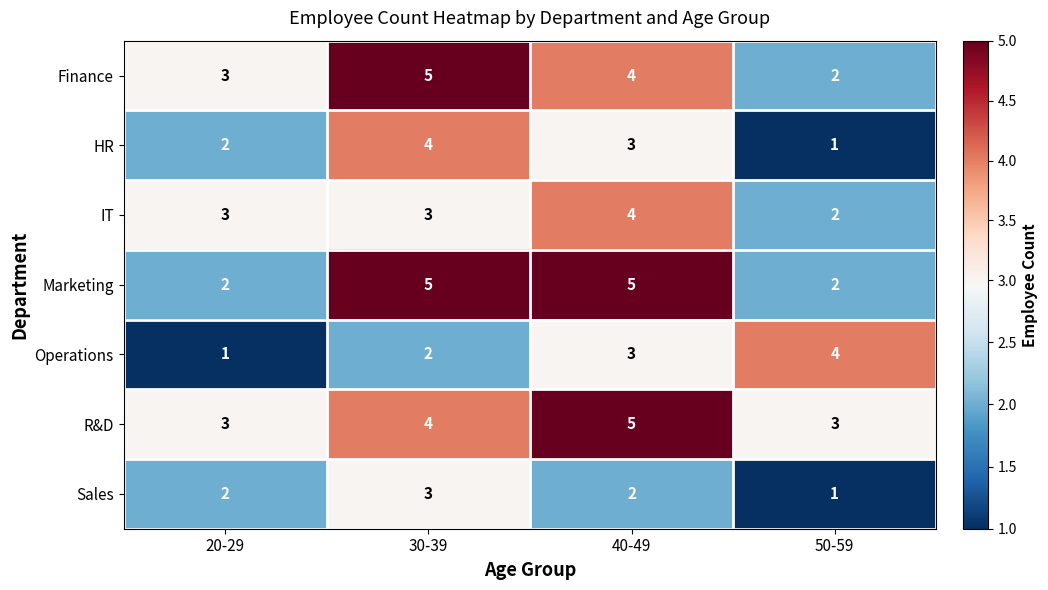

Rank the categories by HR value from highest to lowest.

30-39, 40-49, 20-29, 50-59